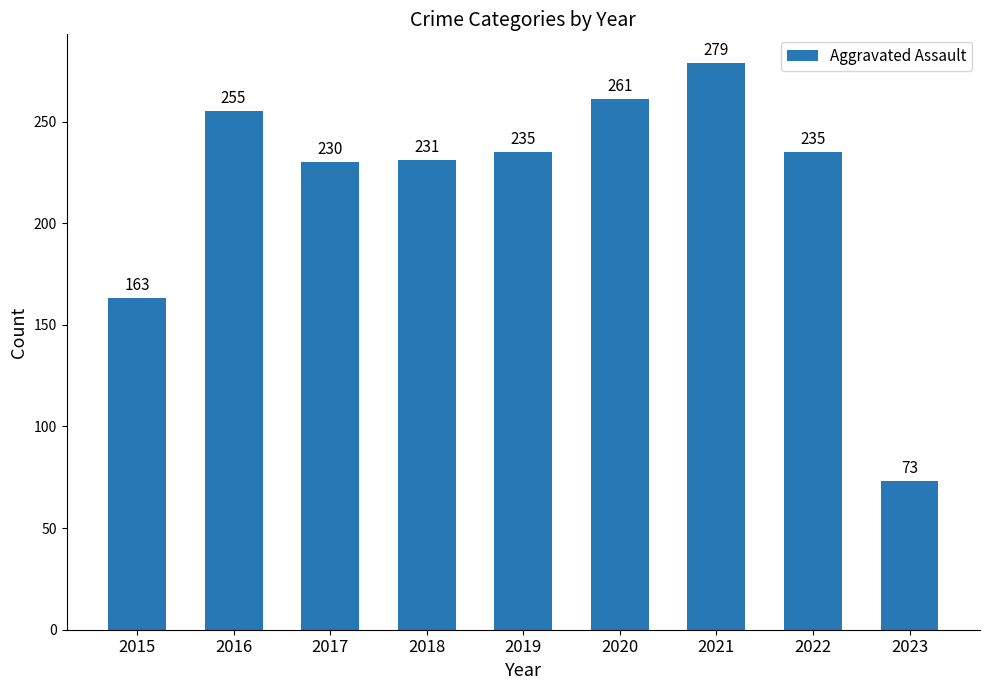

True or false: the data shows 261 at 2020.

True